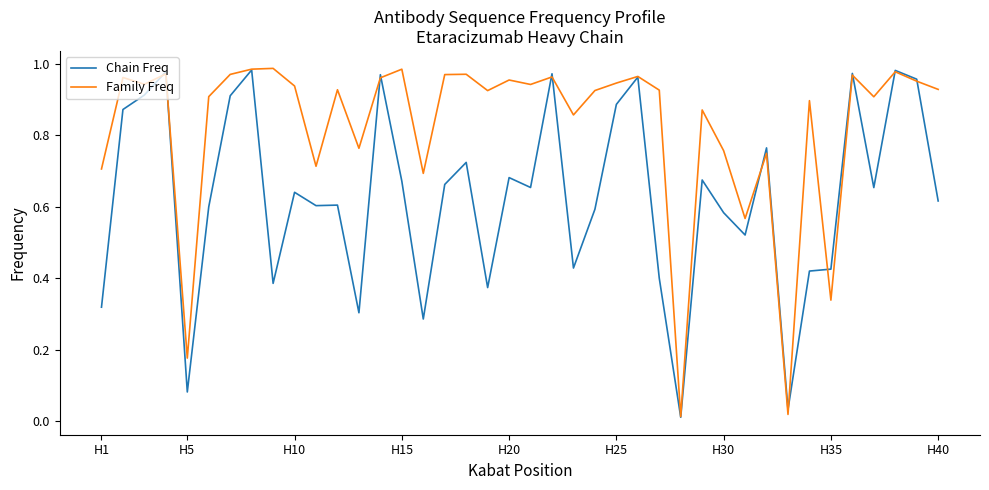

How many categories are shown in the chart?

40